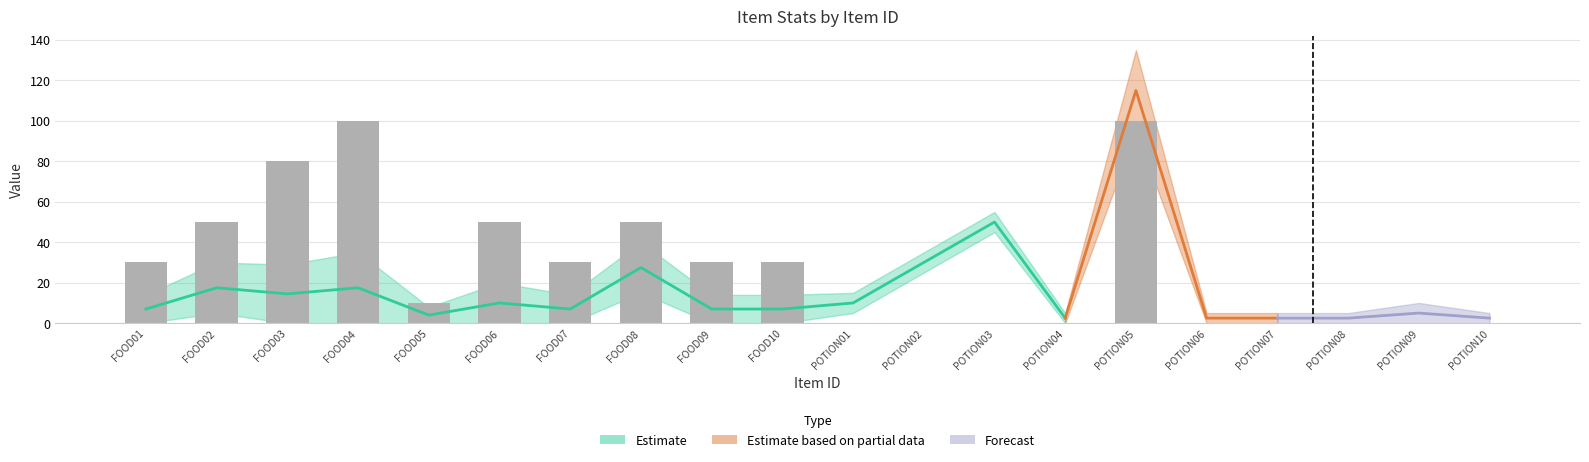

Where does the data first go above 30?

FOOD02